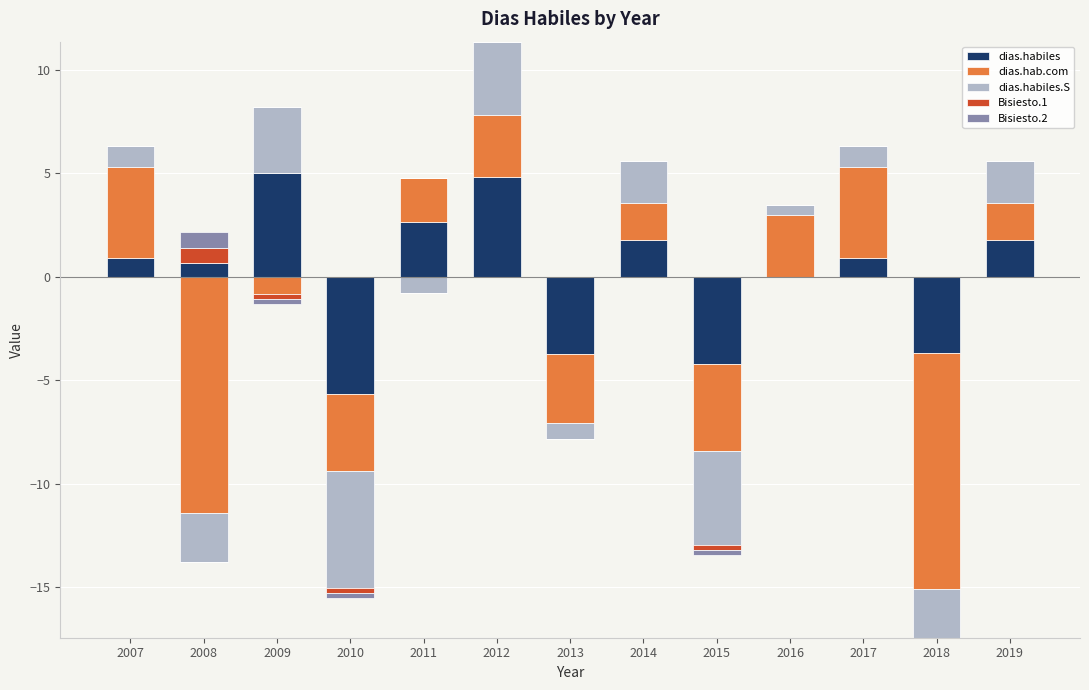

How many bars are there in total?

65